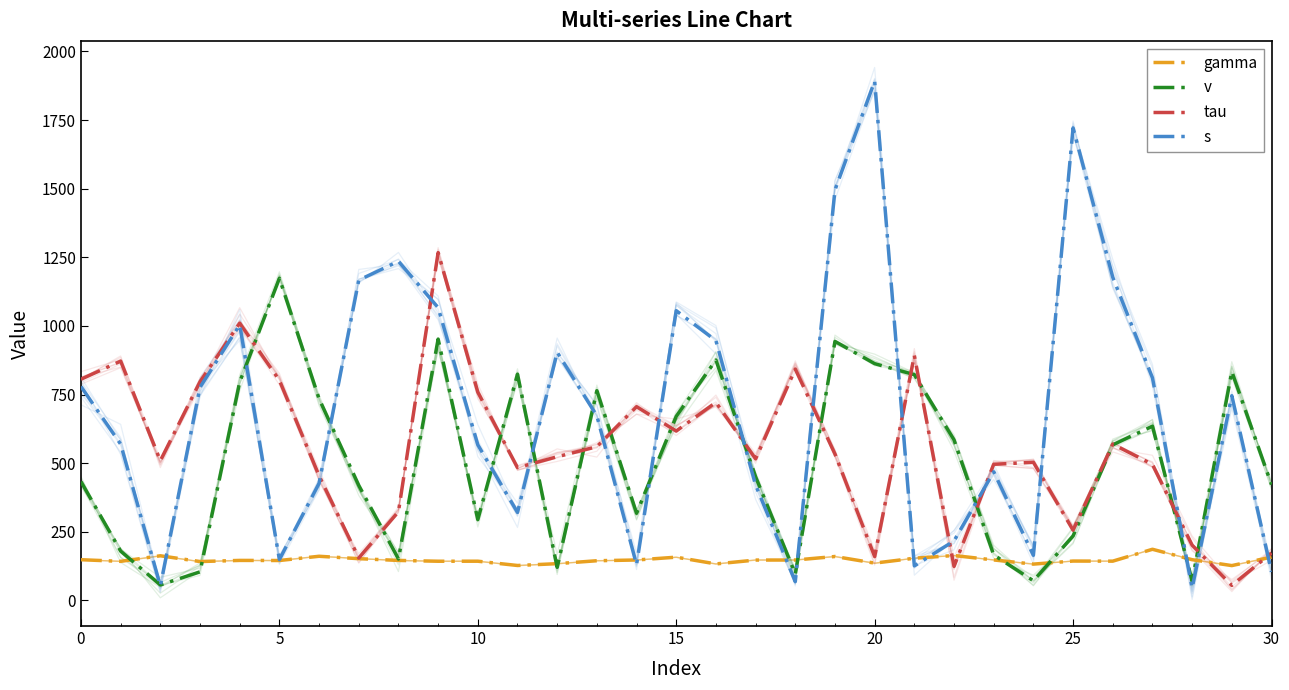

What are all the series names shown in the legend?

gamma, v, tau, s